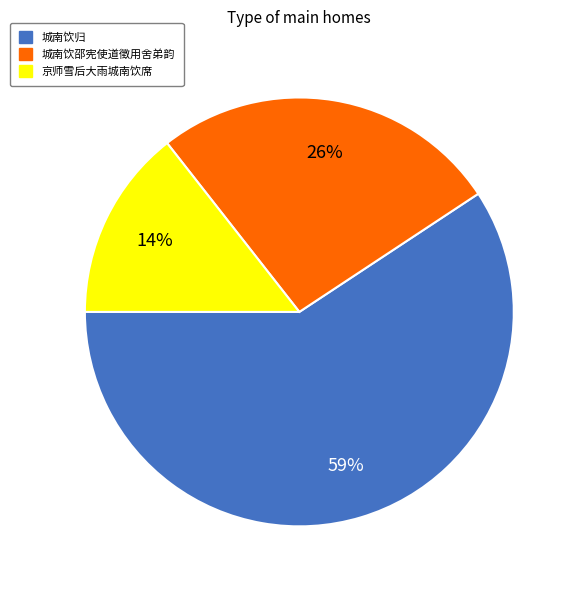

Rank the categories by value from highest to lowest.

城南饮归, 城南饮邵宪使道徵用舍弟韵, 京师雪后大雨城南饮席